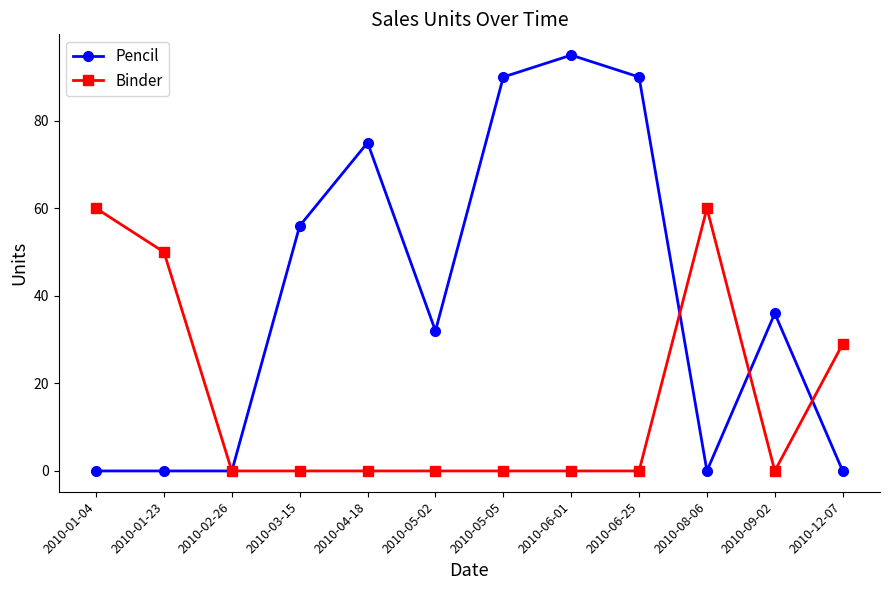

What are all the series names shown in the legend?

Pencil, Binder